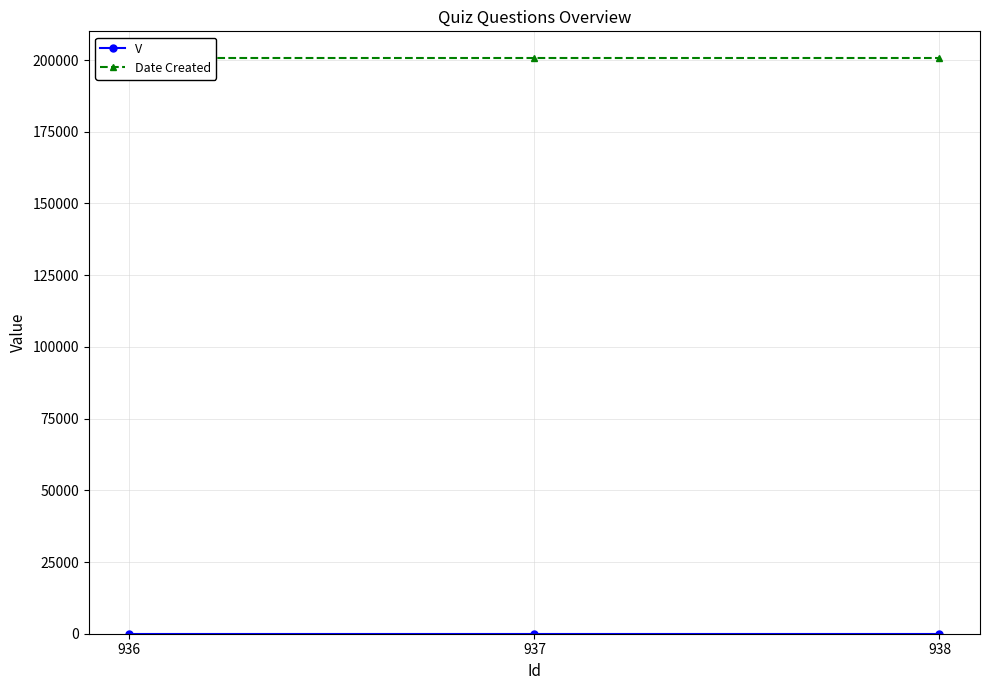

What is the average value of the Date Created series?

200728